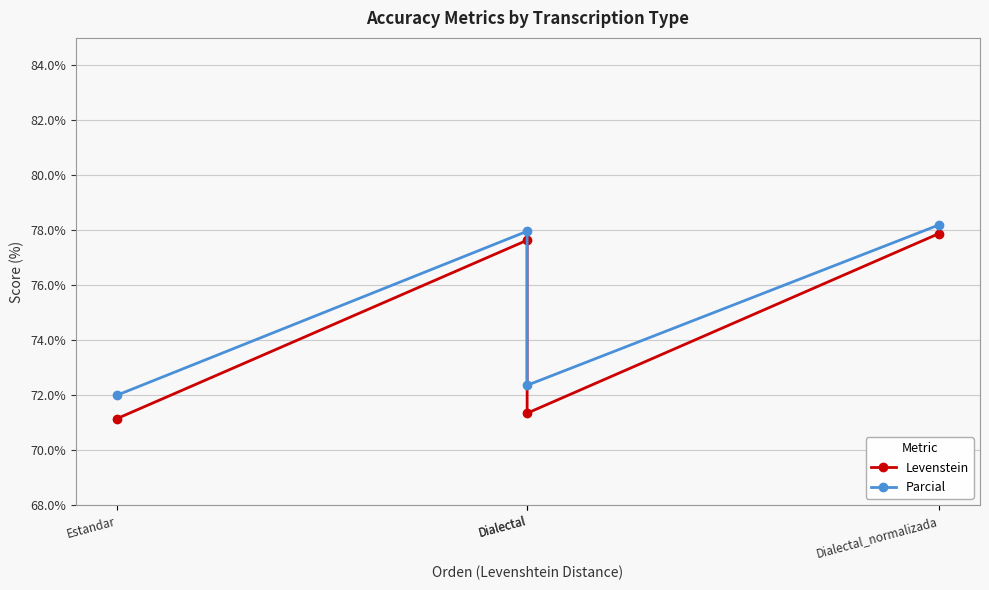

Reading right to left, extract all data points from this chart.

Levenstein: 77.9	71.3	77.6	71.1
Parcial: 78.2	72.4	78.0	72.0